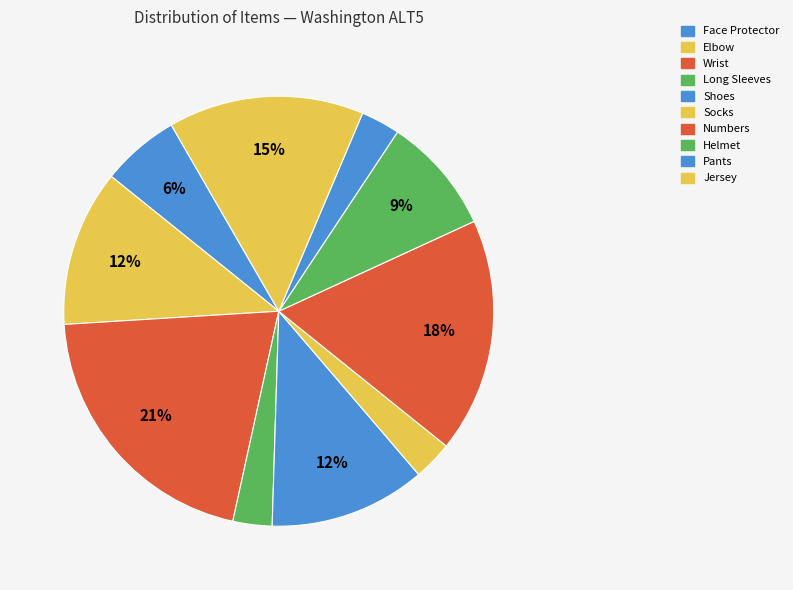

How many segments does this pie chart have?

10